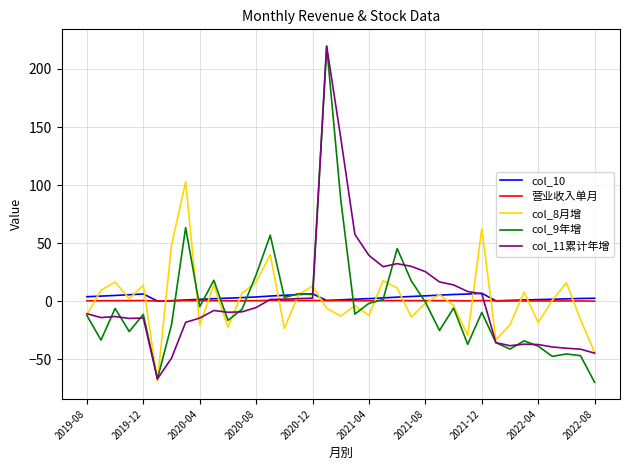

Which series has the largest range (max minus min)?

col_9年增